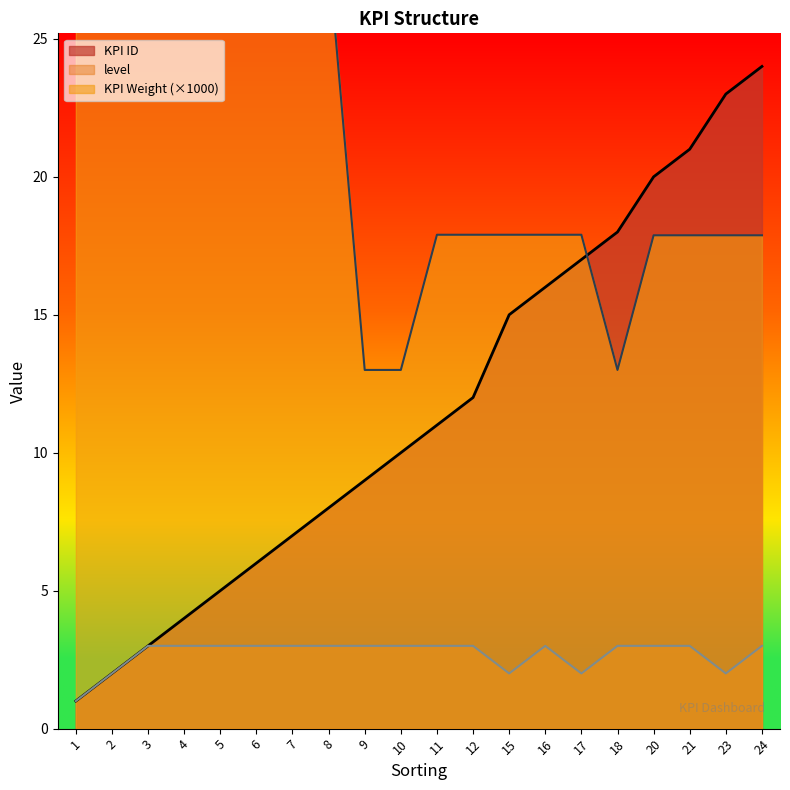

Rank the series at 23 from highest to lowest value.

KPI ID, KPI Weight, level